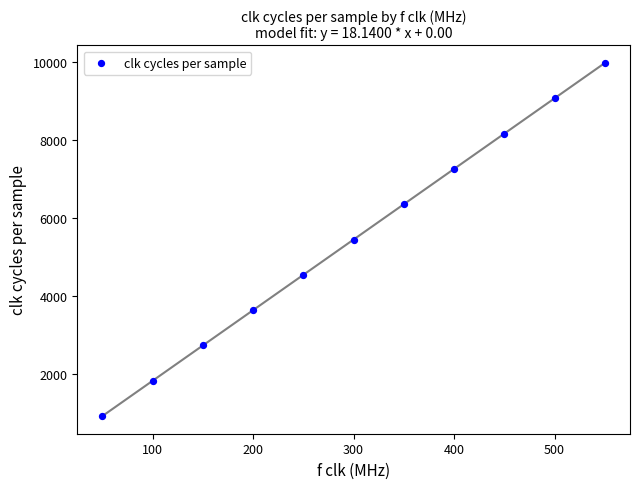

What is the average X value?

300